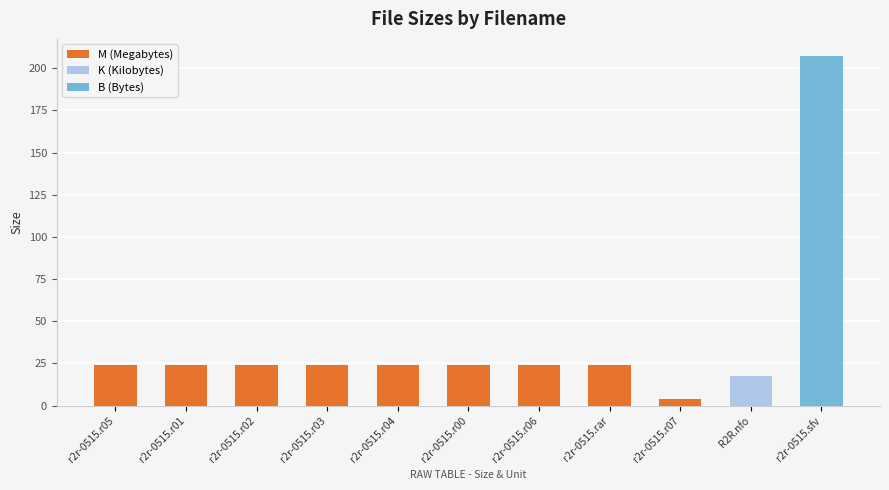

Does the chart contain stacked bars?

No